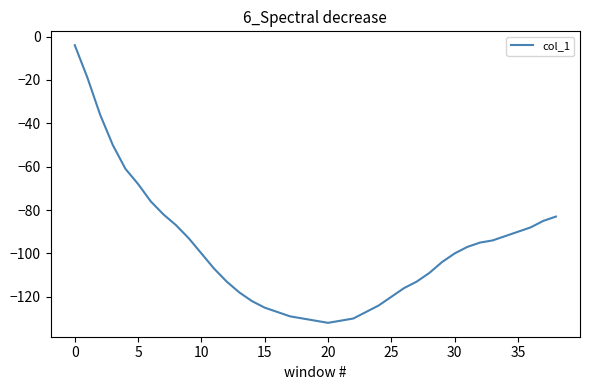

Reading left to right, list all the values displayed in this chart.

-4	-19	-36	-50	-61	-68	-76	-82	-87	-93	-100	-107	-113	-118	-122	-125	-127	-129	-130	-131	-132	-131	-130	-127	-124	-120	-116	-113	-109	-104	-100	-97	-95	-94	-92	-90	-88	-85	-83